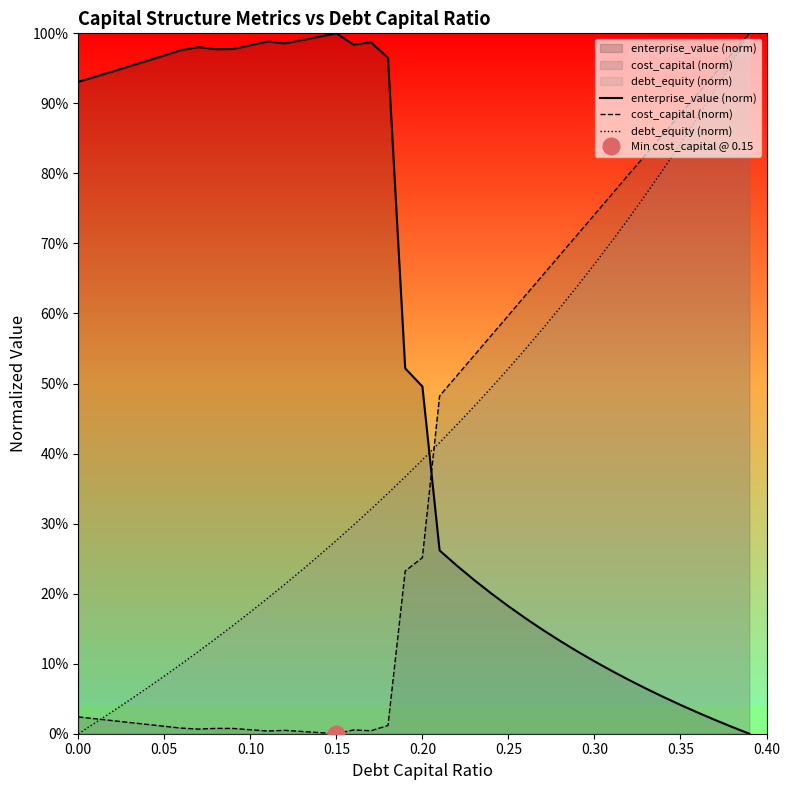

Which has a higher value, 10 or 0.40?

10